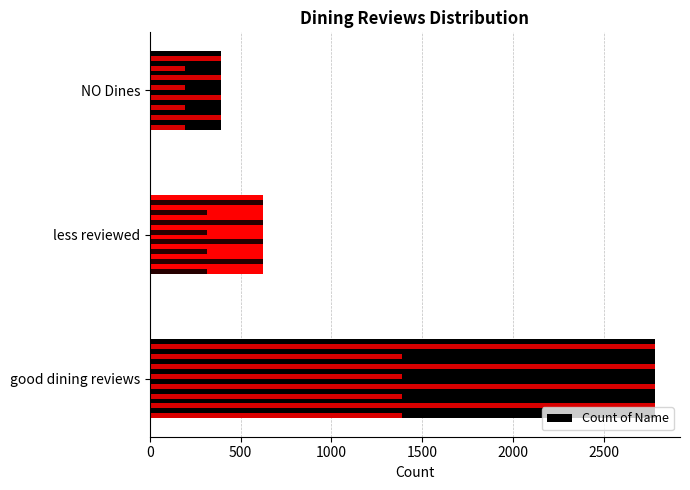

What is the approximate value at 500?

624